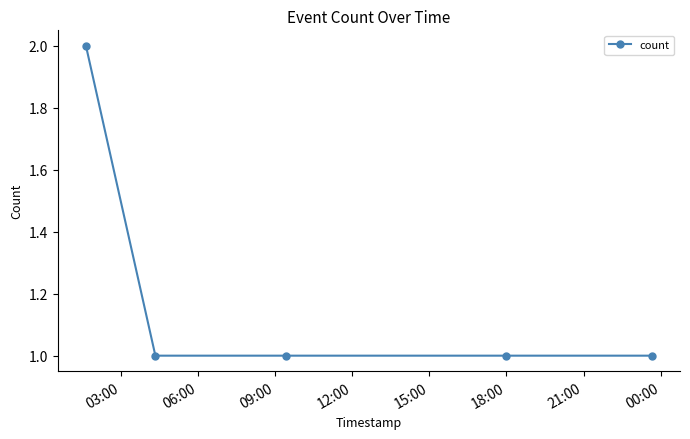

True or false: there are more than 2 points higher than both neighbors.

False